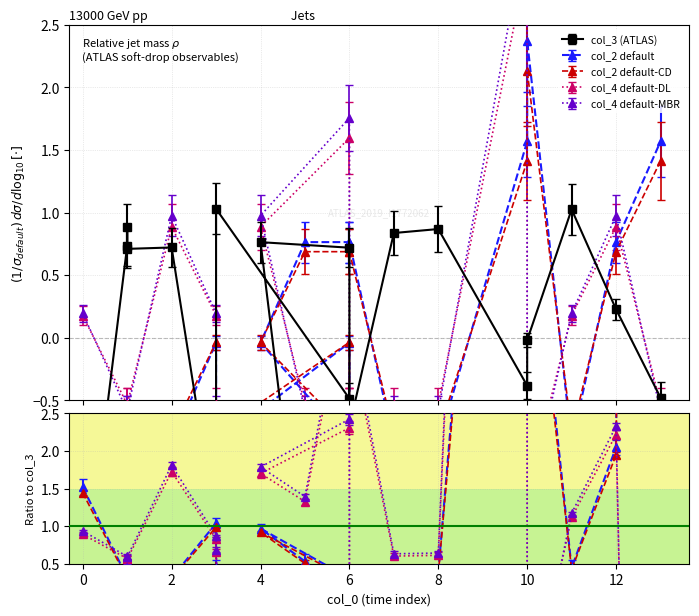

Which series has the largest total across all categories?

col_2